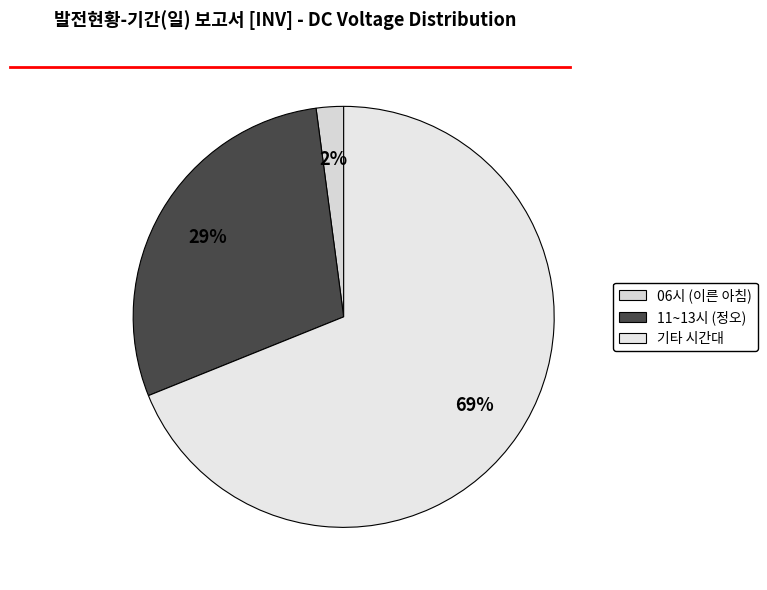

Does any single category account for the majority?

Yes